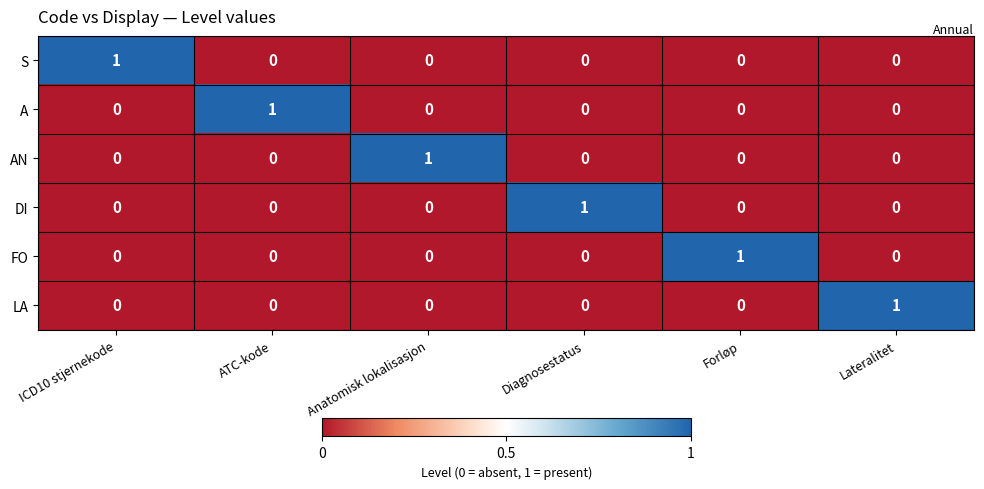

The value of AN at Anatomisk lokalisasjon is 1. True or false?

True